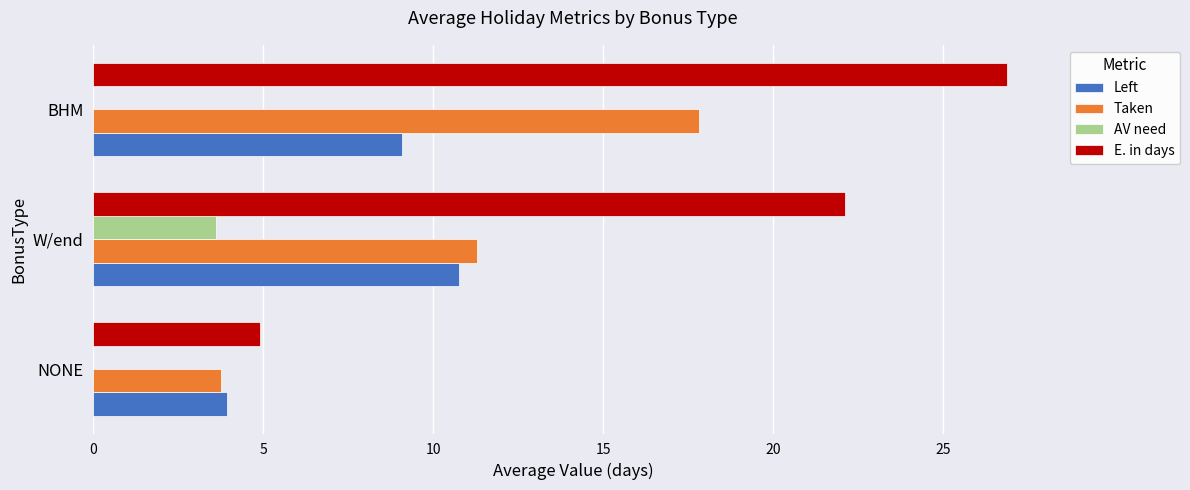

The E. in days series shows 11.1 at BHM. True or false?

False